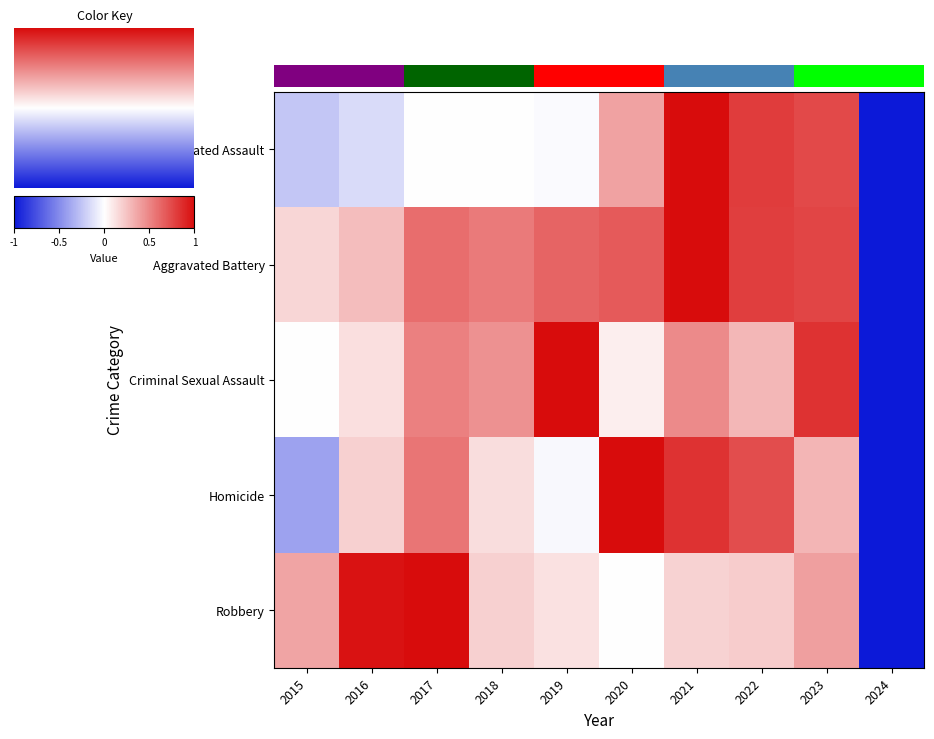

Is it true that Homicide equals 0.1 at 2018?

True